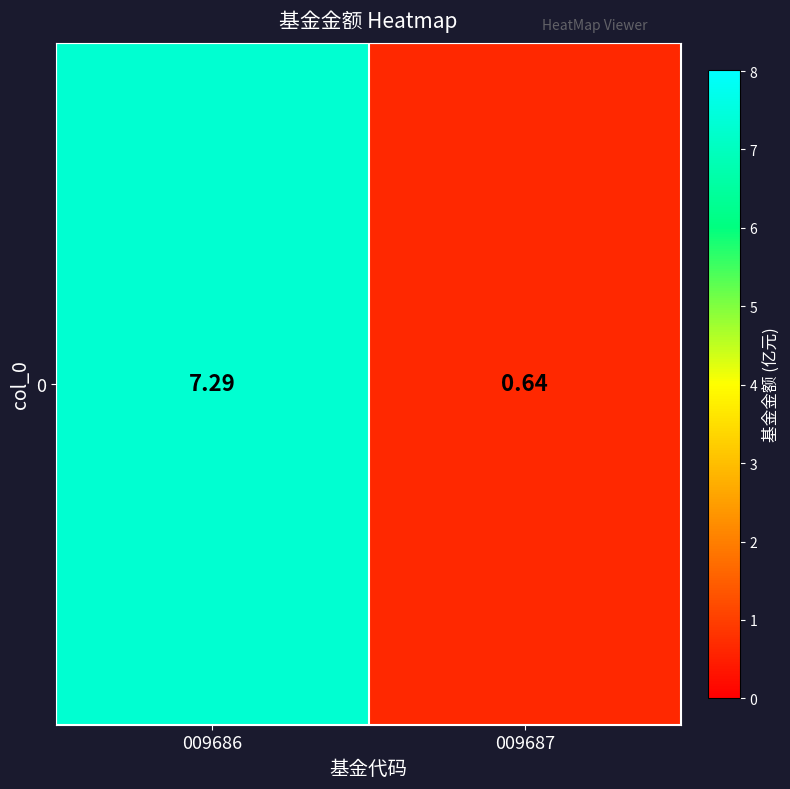

Rank the categories by value from highest to lowest.

009686, 009687